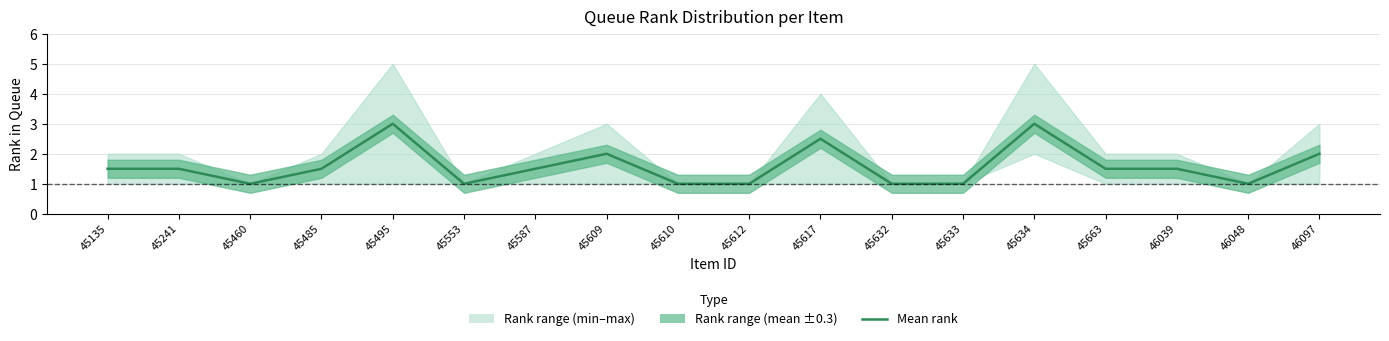

Which has a higher value, 46097 or 46048?

46097